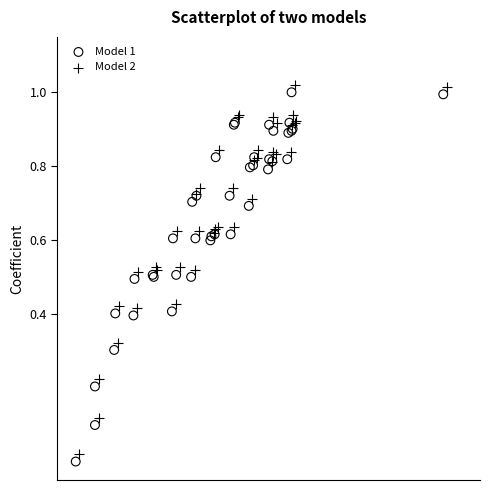

Which series reaches the maximum Y coordinate?

Model 2